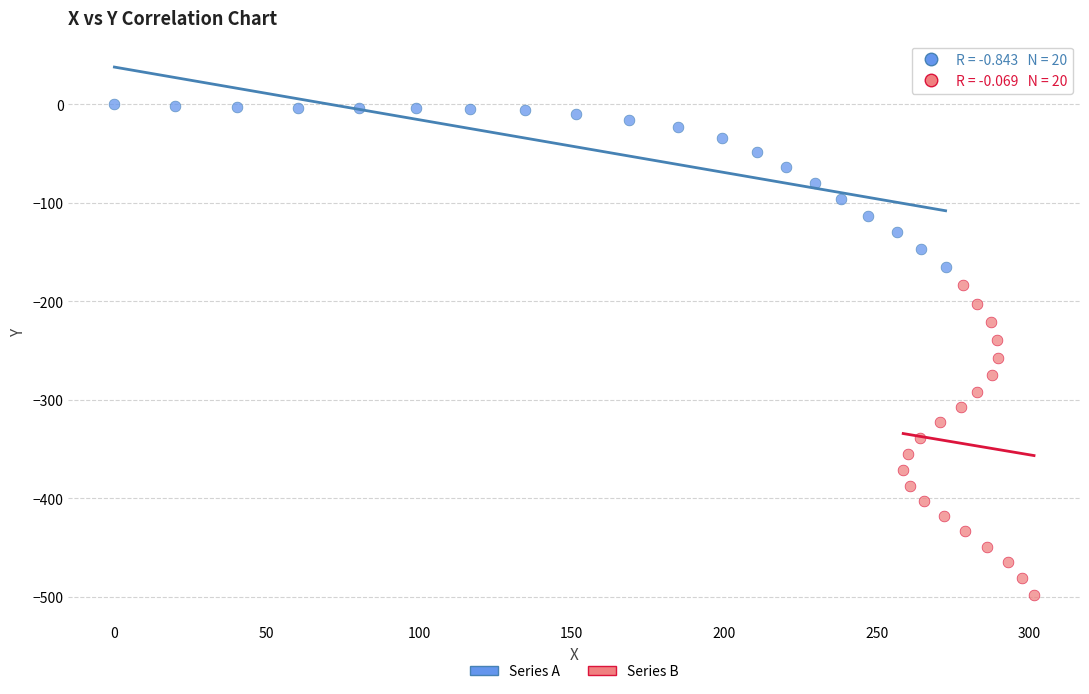

Which series contains the highest Y value?

Series A